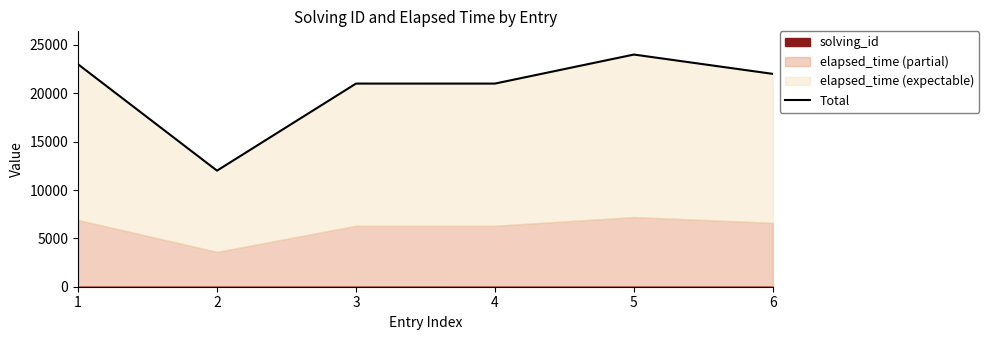

Rank the categories by value from highest to lowest.

5, 1, 6, 4, 3, 2